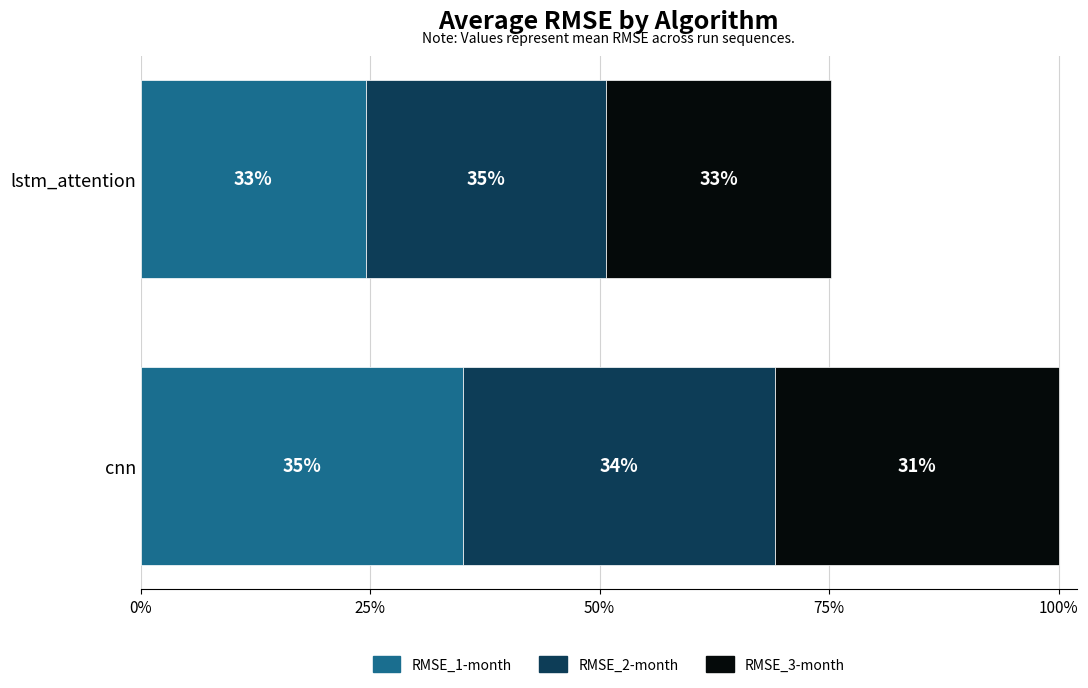

What is the total value across all series at cnn?

28.0